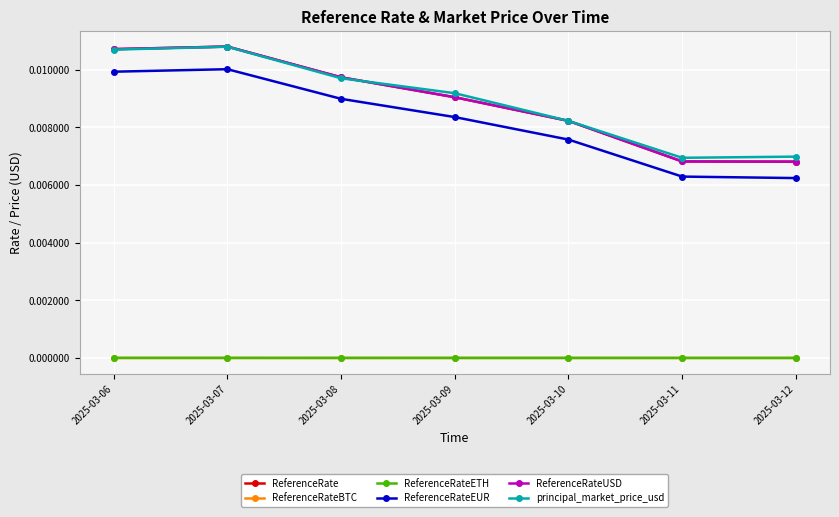

Is this an area chart (filled region under the line)?

No